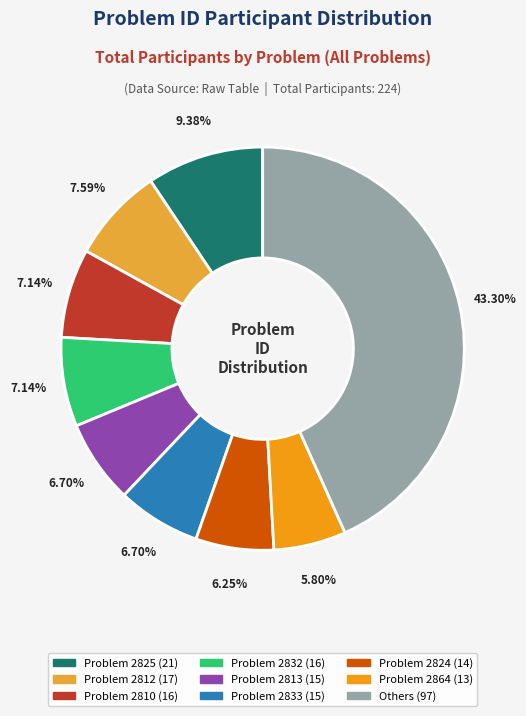

Is there any slice that represents more than half of the pie?

No